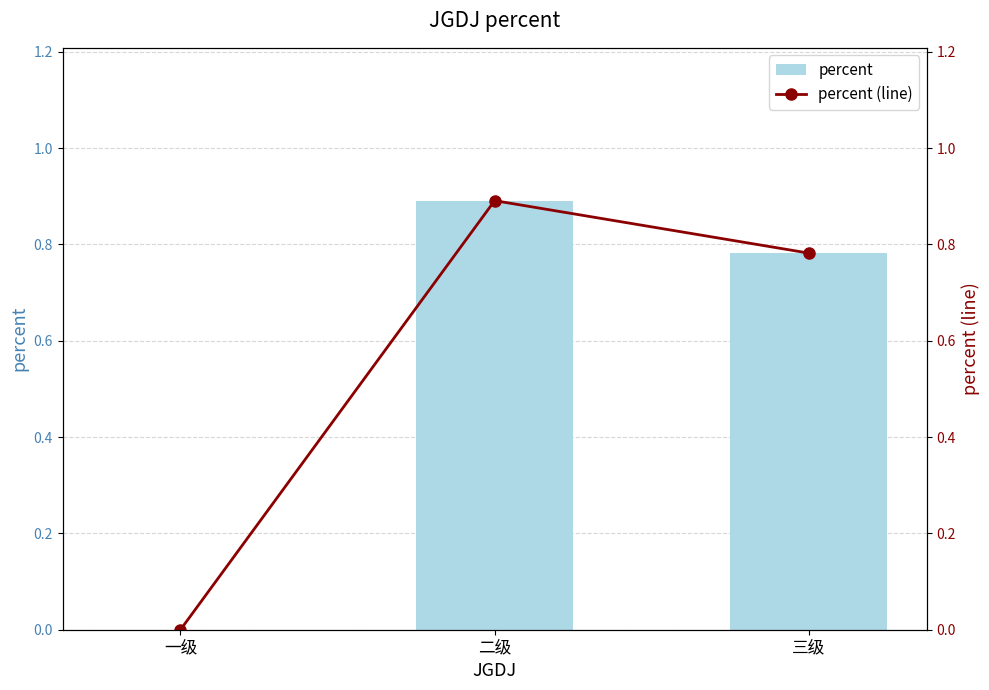

What is the average value of the percent series?

0.6